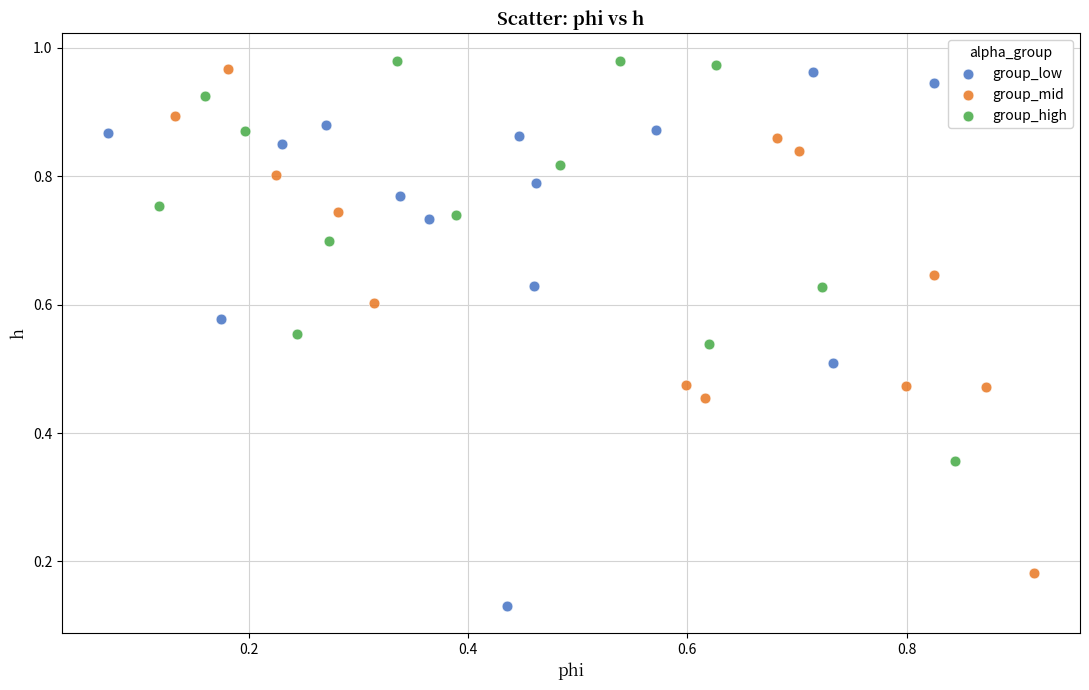

Which series reaches the minimum Y coordinate?

group_low